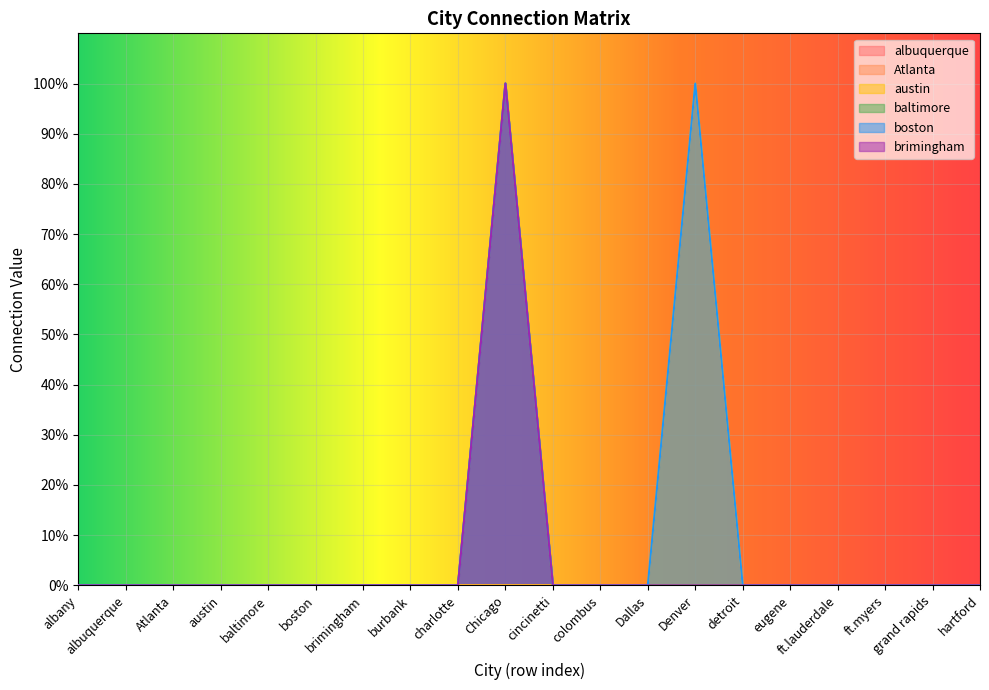

How many positive values does the Atlanta series have?

1